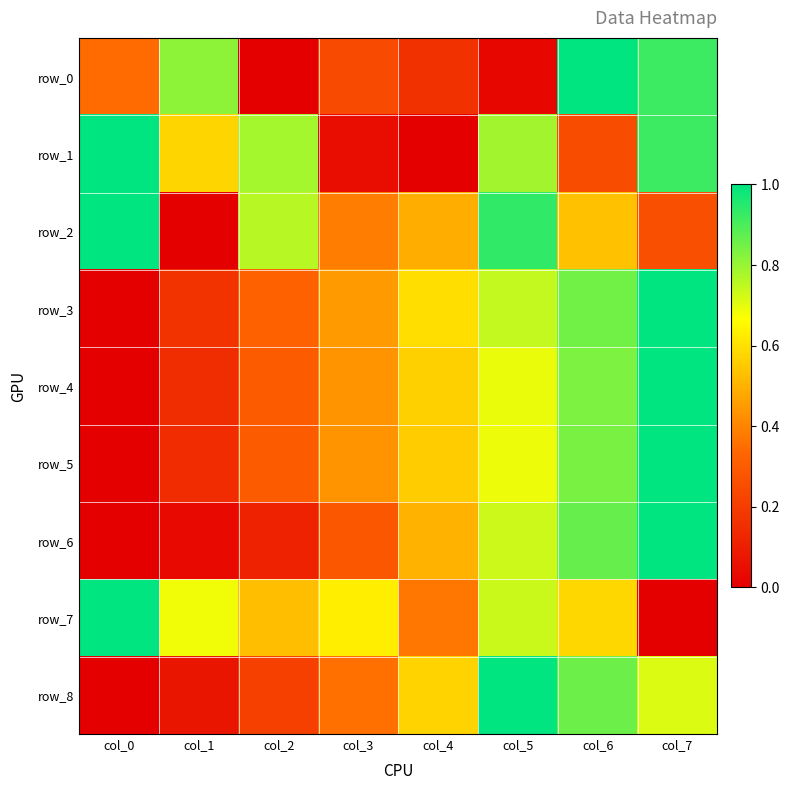

What is the difference between the maximum and minimum values in the row_6 series?

1.0